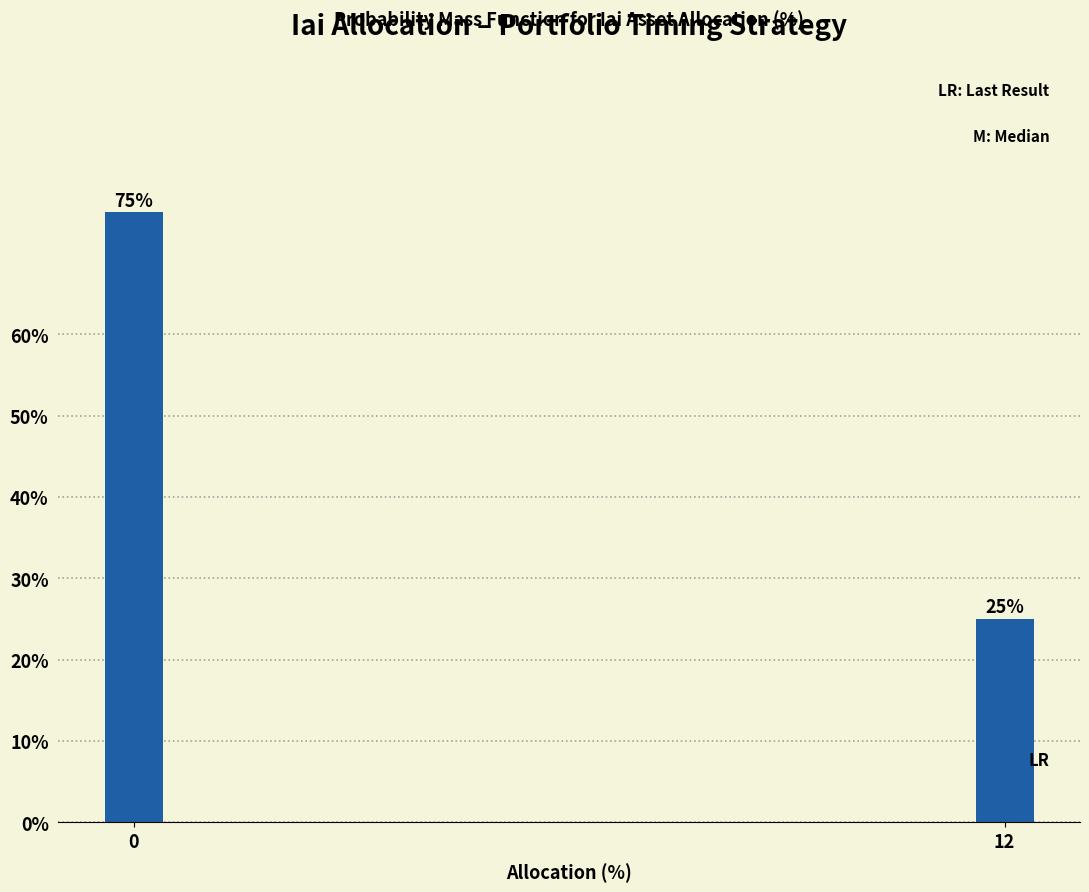

Reading right to left, list all the values displayed in this chart.

12=25	0=75